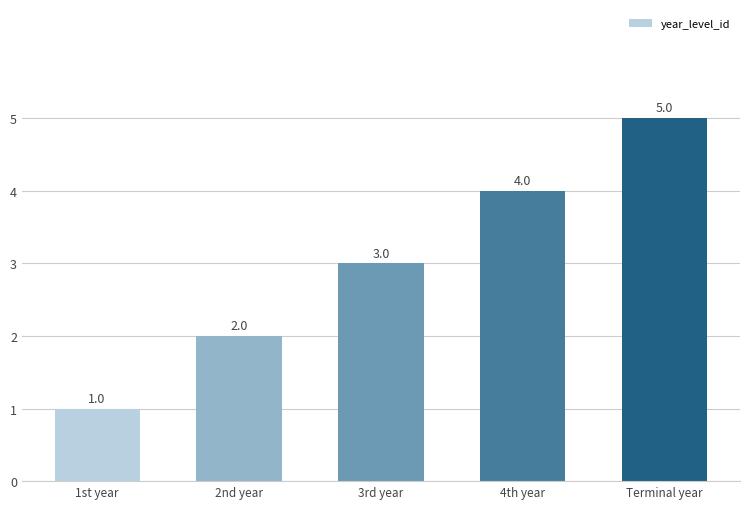

The chart shows a value of 3 at 2nd year. True or false?

False